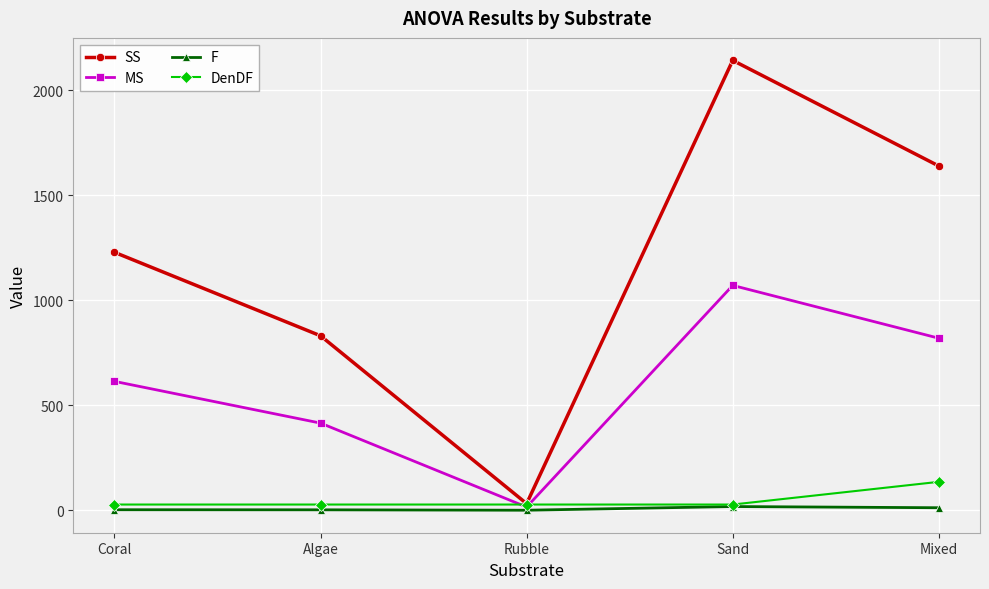

Rank the series at Coral from highest to lowest value.

SS, MS, DenDF, F